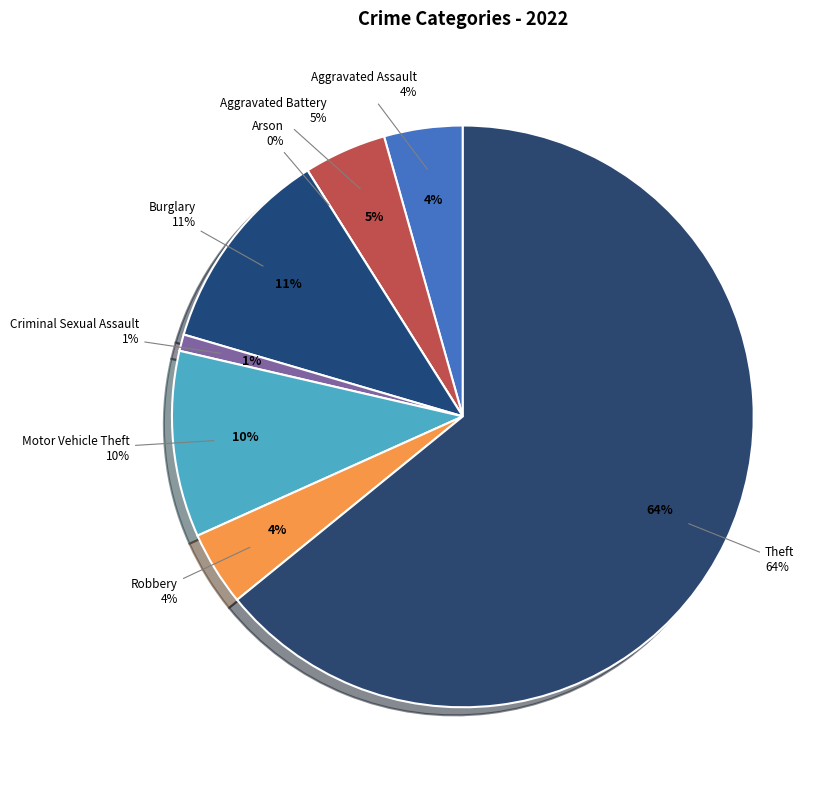

To the nearest percent, what is the difference between the largest and smallest slice percentages?

64%